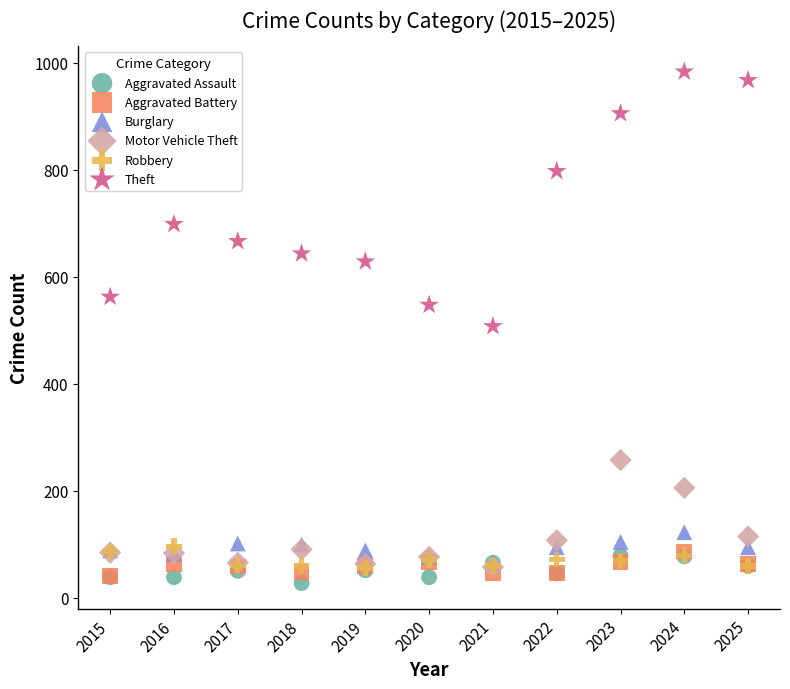

What are all the series names shown in the legend?

Aggravated Assault, Aggravated Battery, Burglary, Motor Vehicle Theft, Robbery, Theft